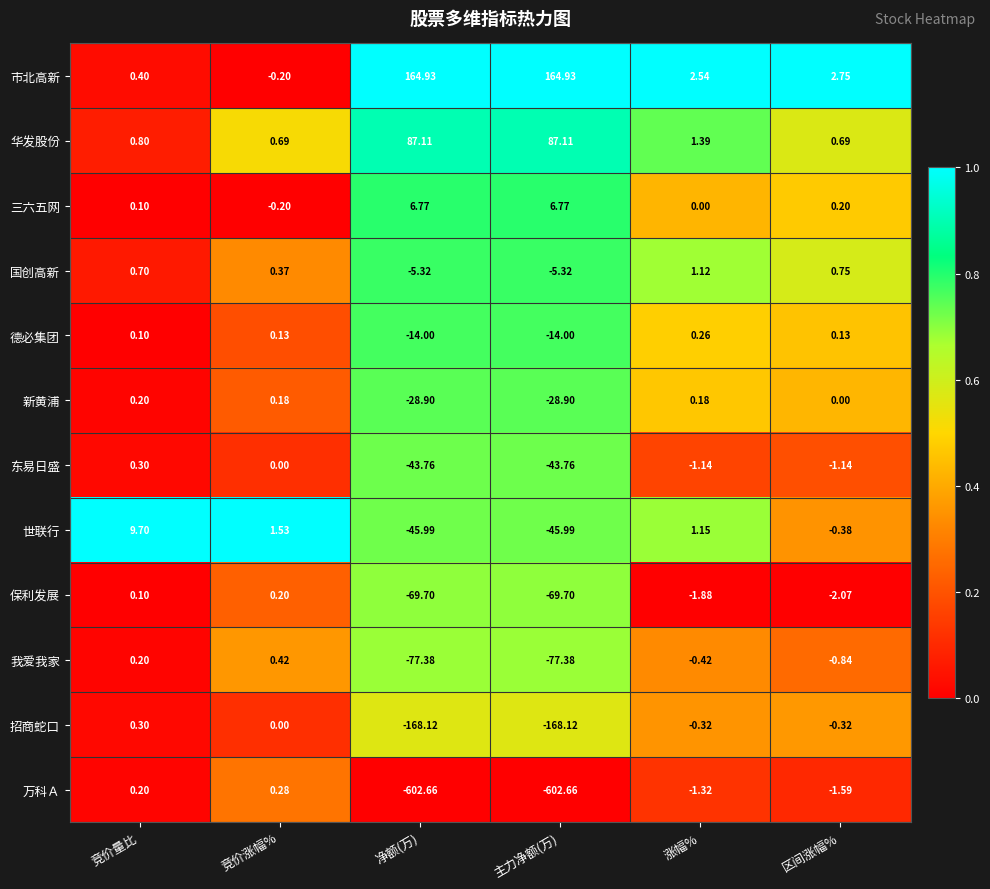

At which category is the sum across all series the highest?

竞价量比